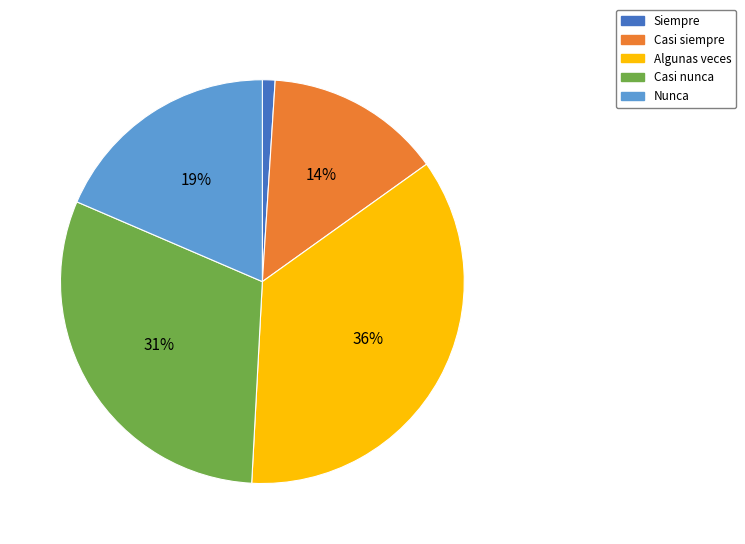

Is there a majority slice in this chart?

No